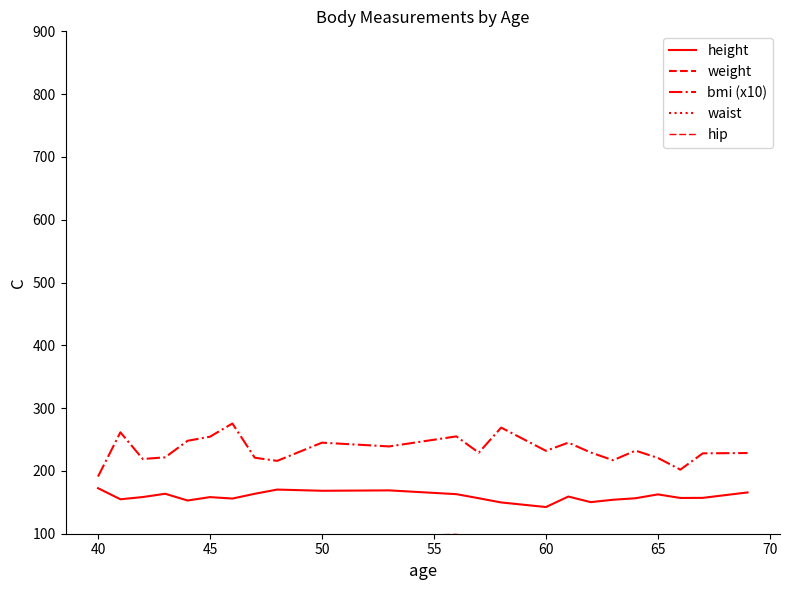

What is the lowest value of the bmi (x10) series?

191.0